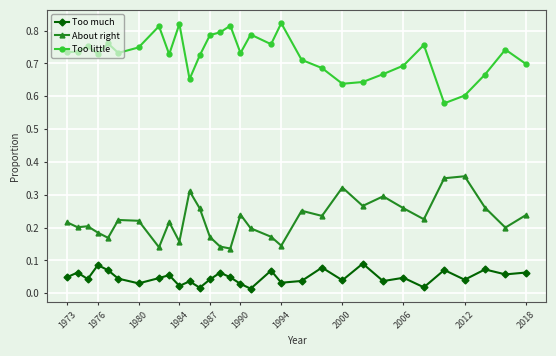

Which series has the largest total across all categories?

Too little